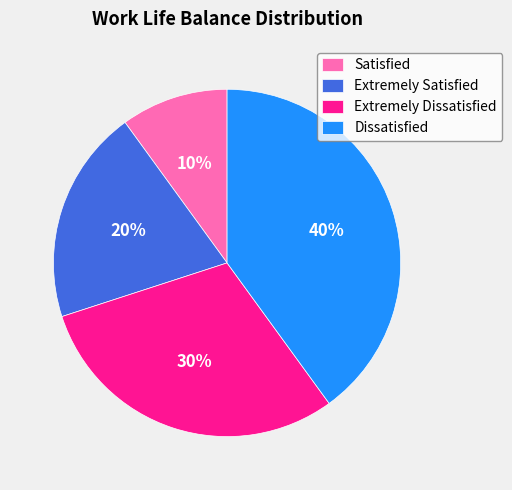

Does Dissatisfied represent more than half of the total?

No